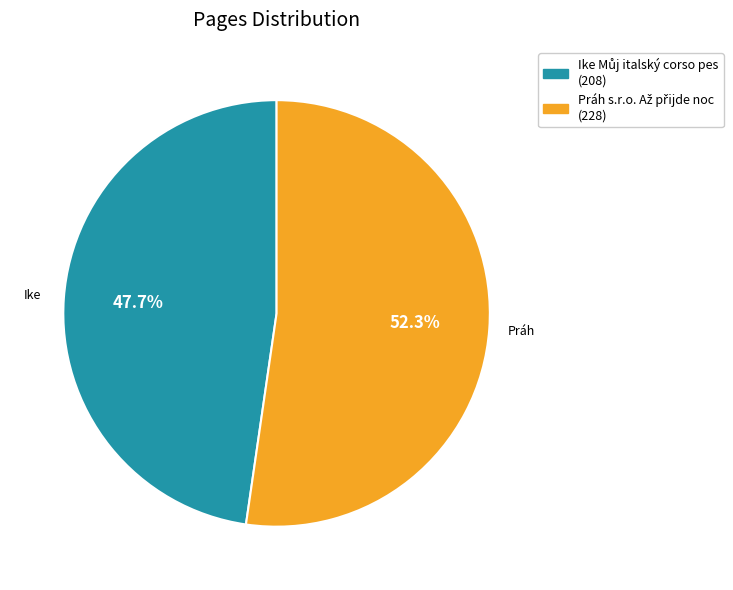

Does any single category account for the majority?

Yes